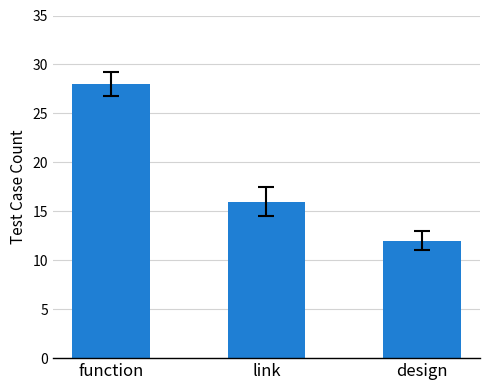

The chart shows a value of 16 at design. True or false?

False